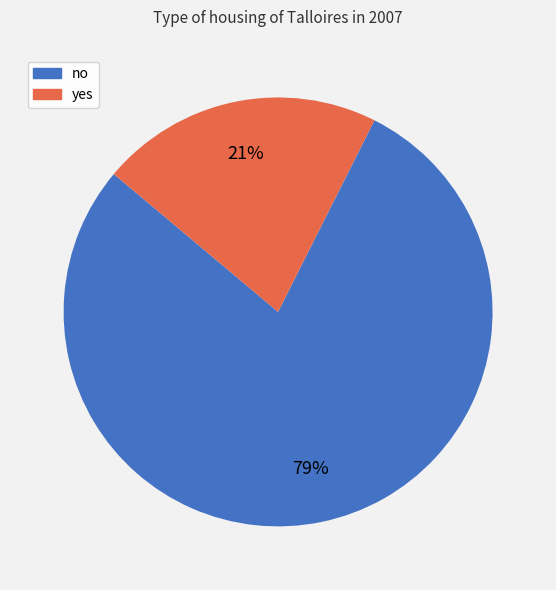

Count the number of slices in the pie.

2